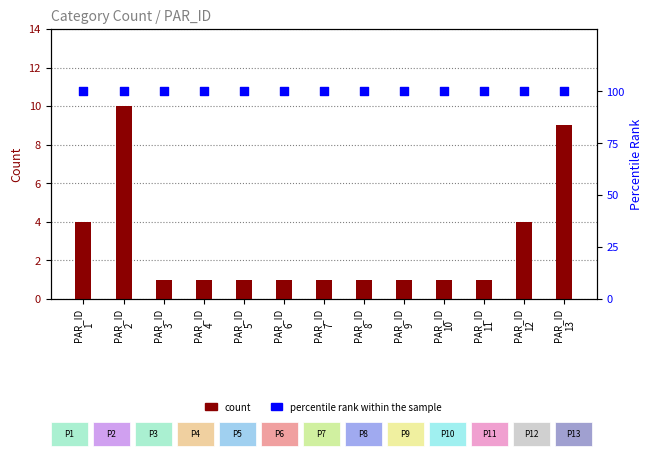

At which category is the sum across all series the highest?

PAR_ID
2